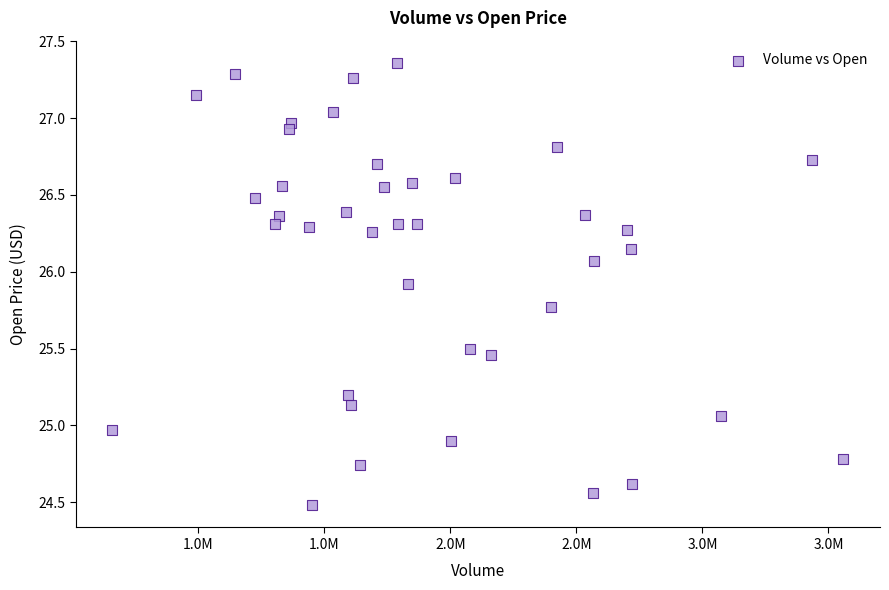

What is the range of Y values (max minus min)?

2.9